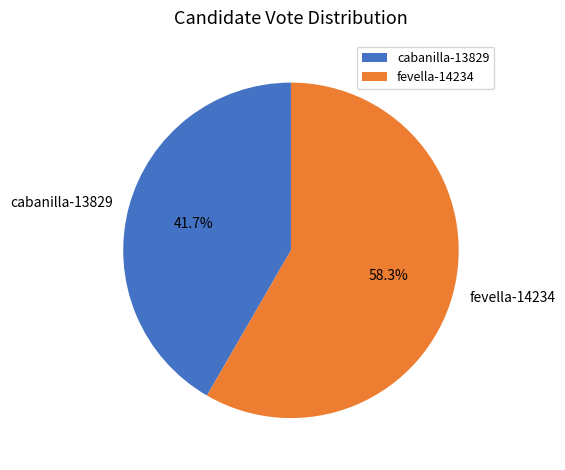

Is it true that cabanilla-13829 is 42% of the pie?

True